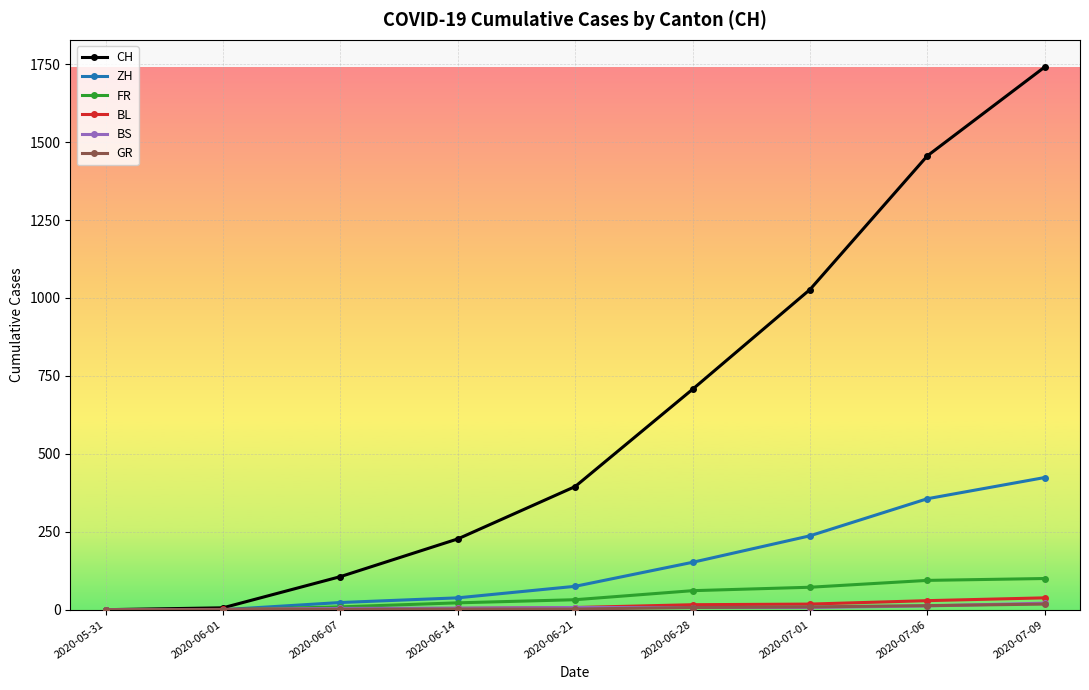

Which series has the largest range (max minus min)?

CH